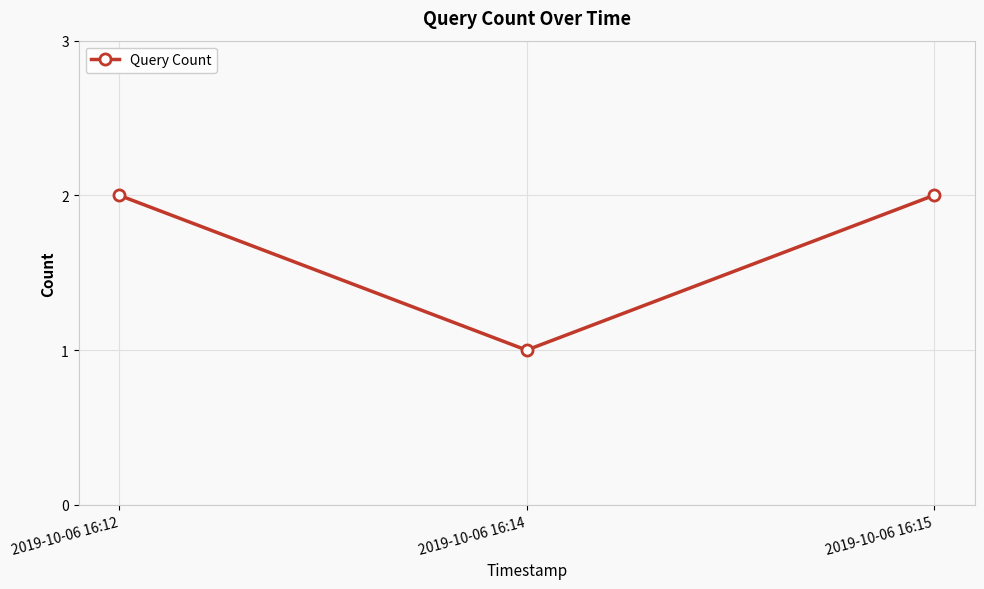

What is the smallest value displayed?

1